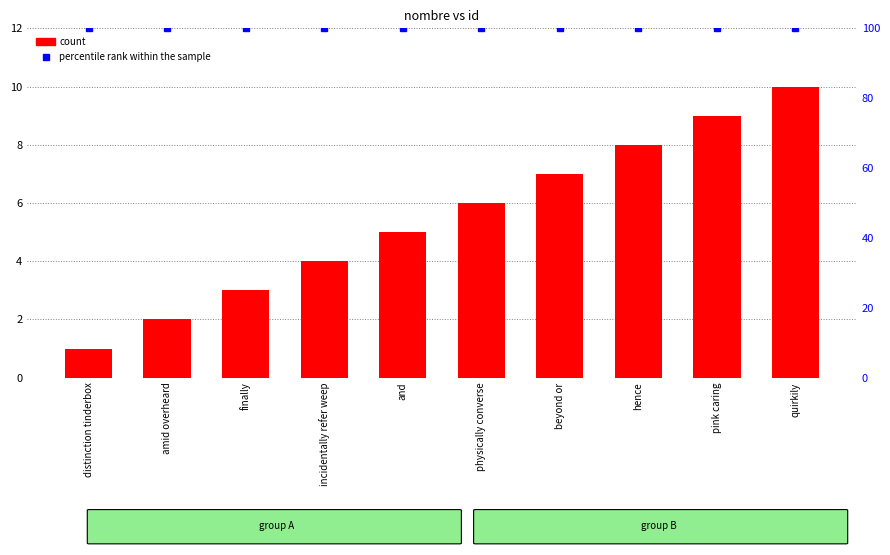

Reading left to right, list all the values displayed in this chart.

count: distinction tinderbox=1	amid overheard=2	finally=3	incidentally refer weep=4	and=5	physically converse=6	beyond or=7	hence=8	pink caring=9	quirkily=10
percentile rank within the sample: distinction tinderbox=100	amid overheard=100	finally=100	incidentally refer weep=100	and=100	physically converse=100	beyond or=100	hence=100	pink caring=100	quirkily=100